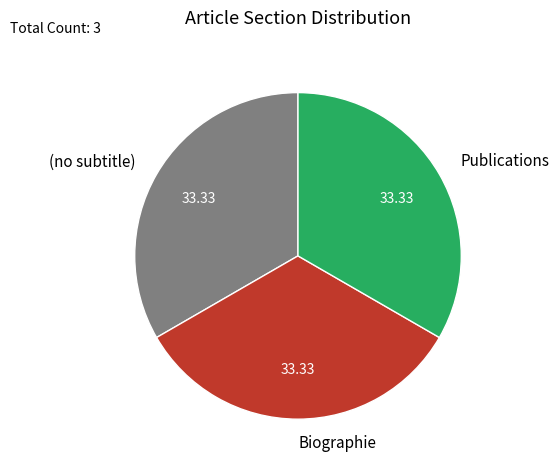

What is the ratio of the value at Publications to the value at Biographie?

1.0